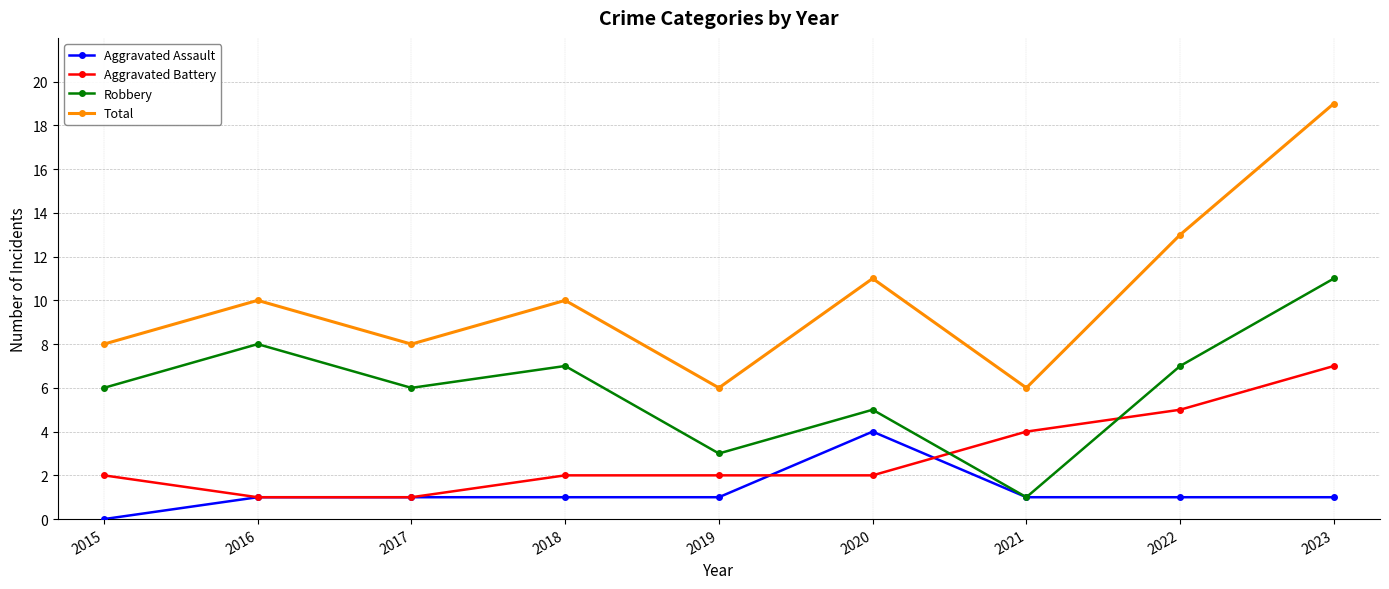

Which series has the widest spread of values?

Total